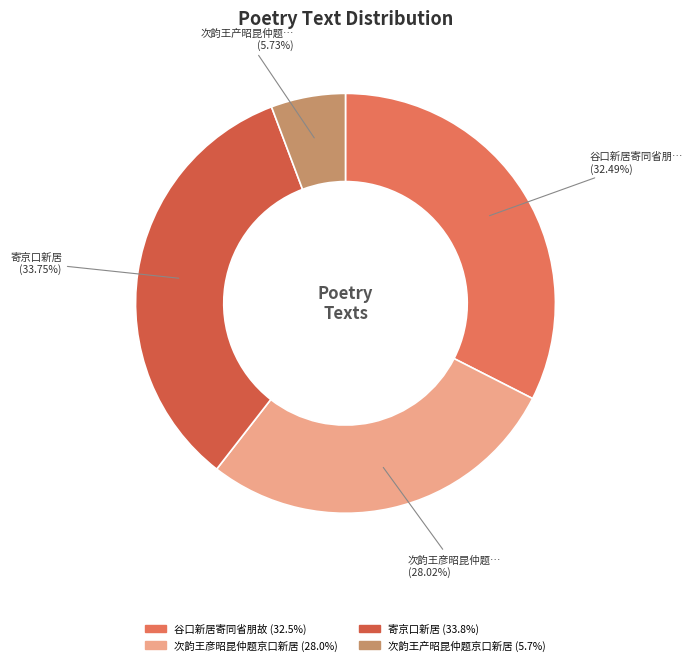

Count the number of slices in the pie.

4